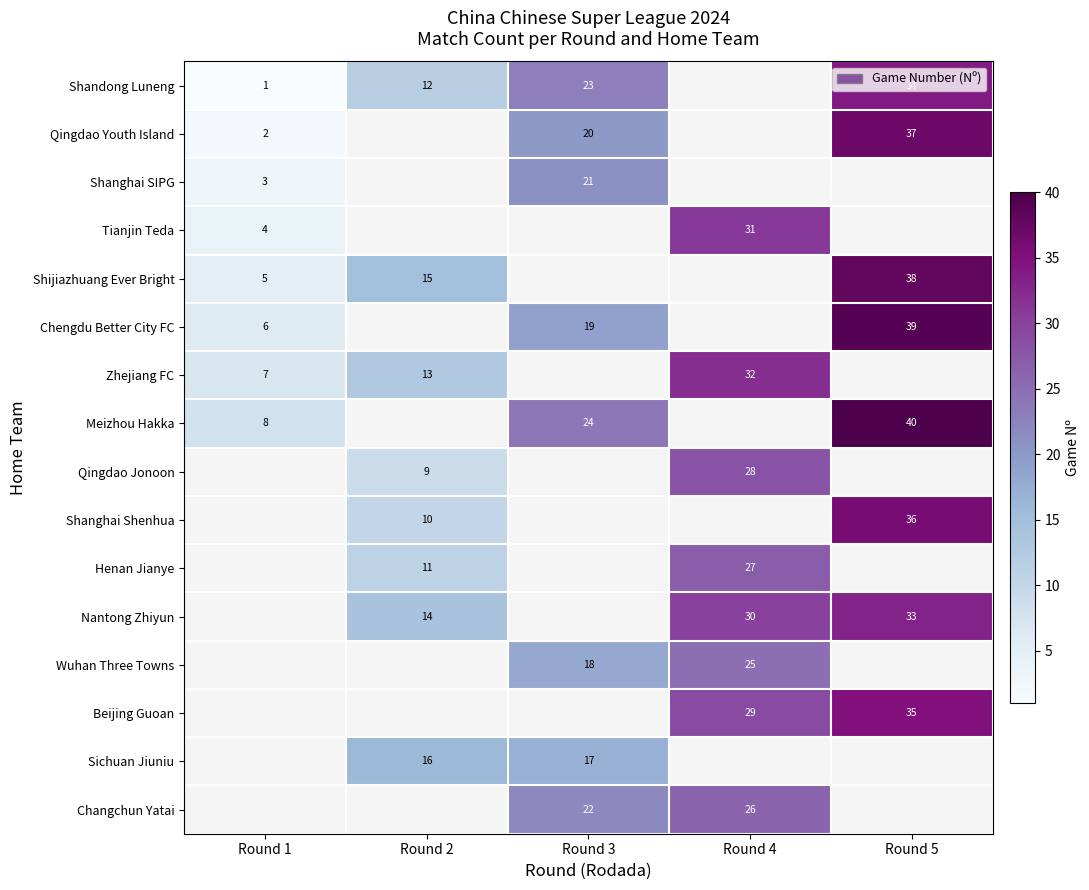

What is the sum of the Meizhou Hakka values at Round 1 and Round 3?

32